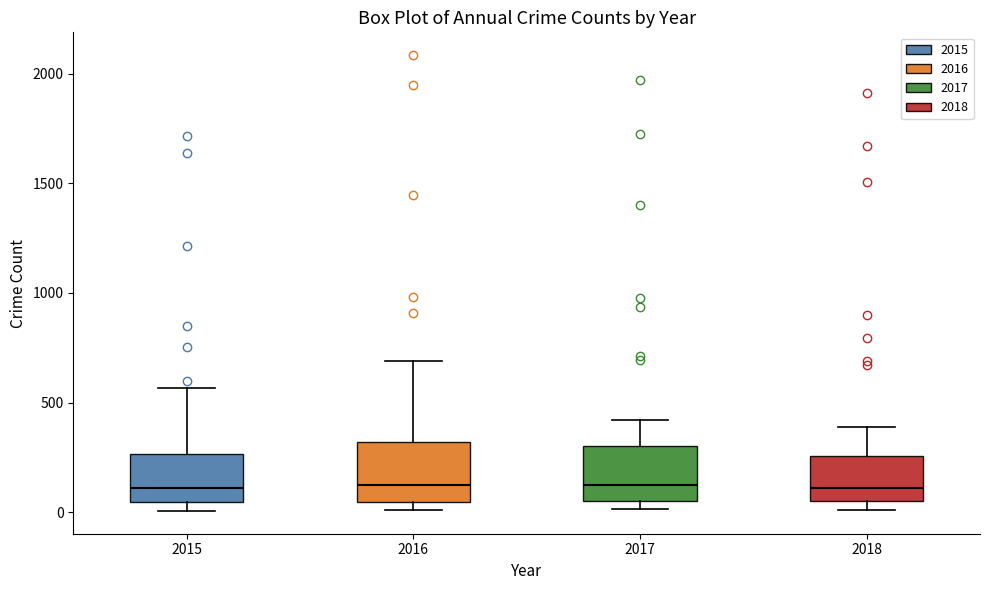

Reading left to right, transcribe this box plot: for each box, give where its median line is, the range the box spans, and where its two whiskers end, as read against the y-axis. The values are not printed on the chart, so give them approximately, as read against the axis.

2015: median 100, box 50 to 250, whiskers 0 to 550
2016: median 150, box 50 to 300, whiskers 0 to 700
2017: median 100, box 50 to 300, whiskers 0 to 400
2018: median 100, box 50 to 250, whiskers 0 to 400